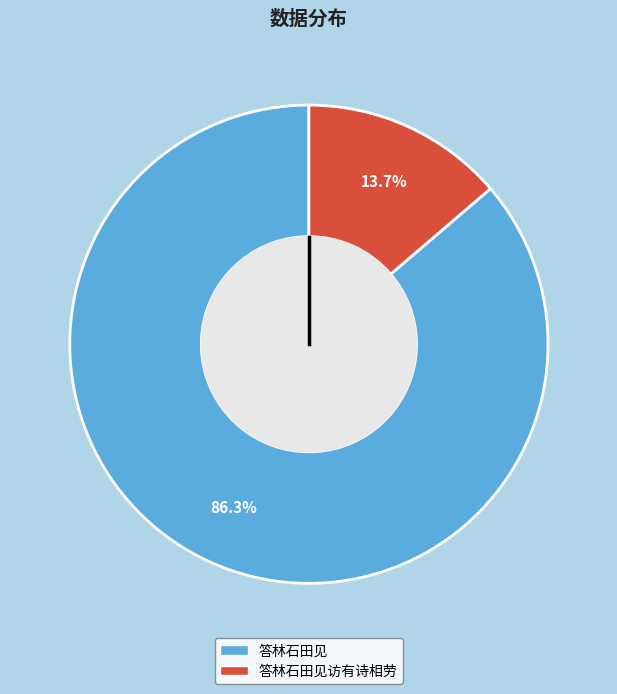

Does any single category account for the majority?

Yes